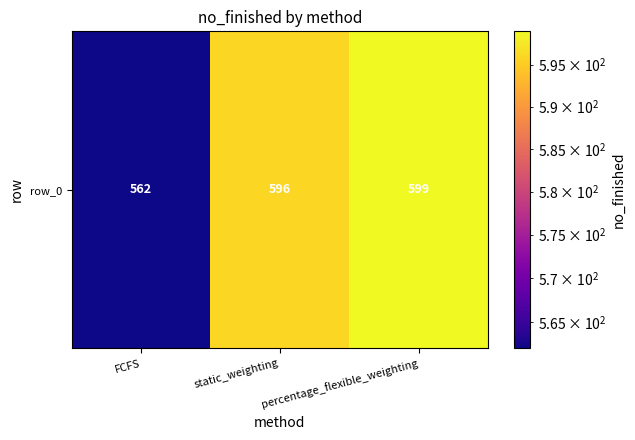

What is the change in value from FCFS to static_weighting?

+34